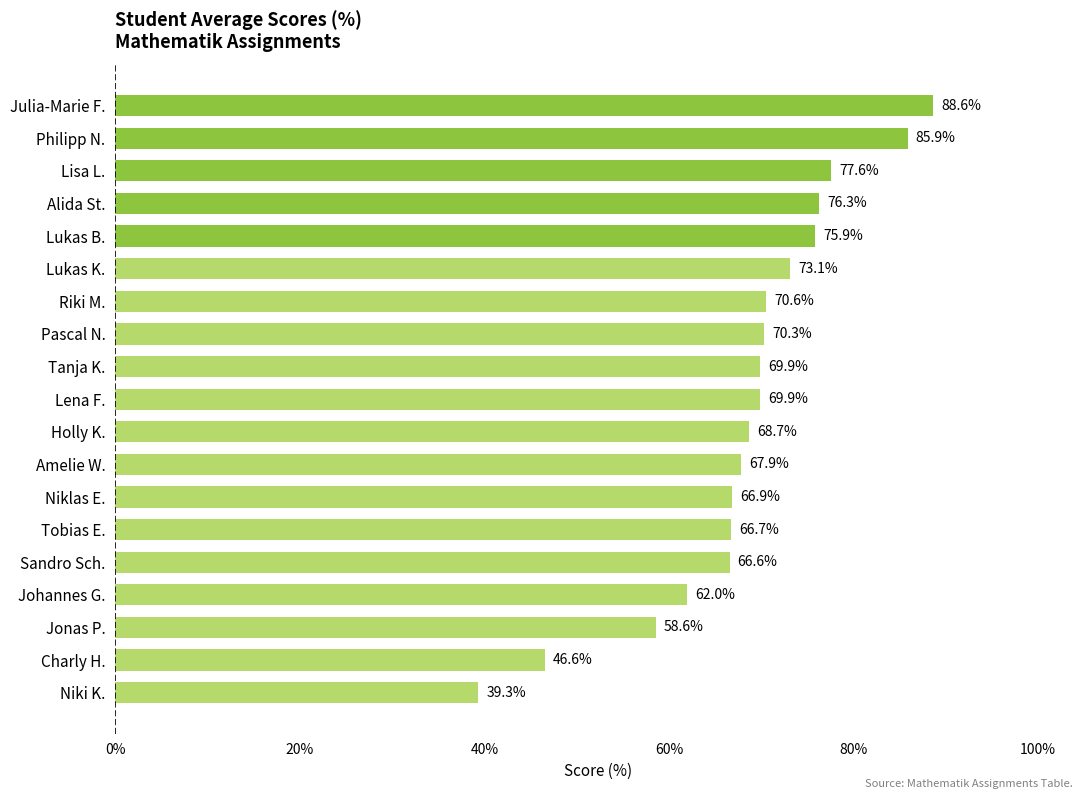

Reading top to bottom, extract all data points from this chart.

88.6	85.9	77.6	76.3	75.9	73.1	70.6	70.3	69.9	69.9	68.7	67.9	66.9	66.7	66.6	62.0	58.6	46.6	39.3